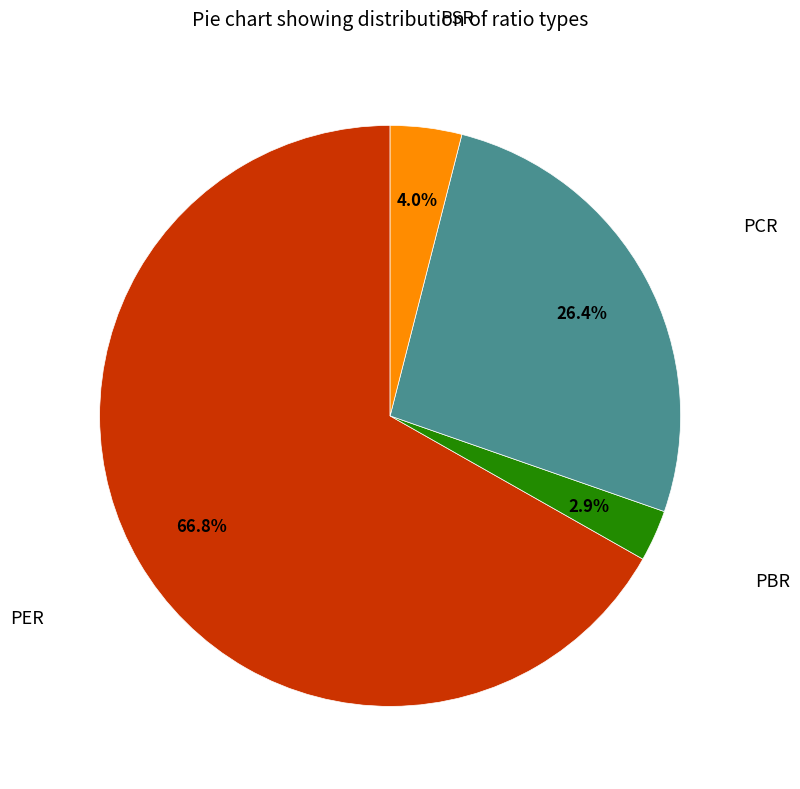

Is there any slice that represents more than half of the pie?

Yes